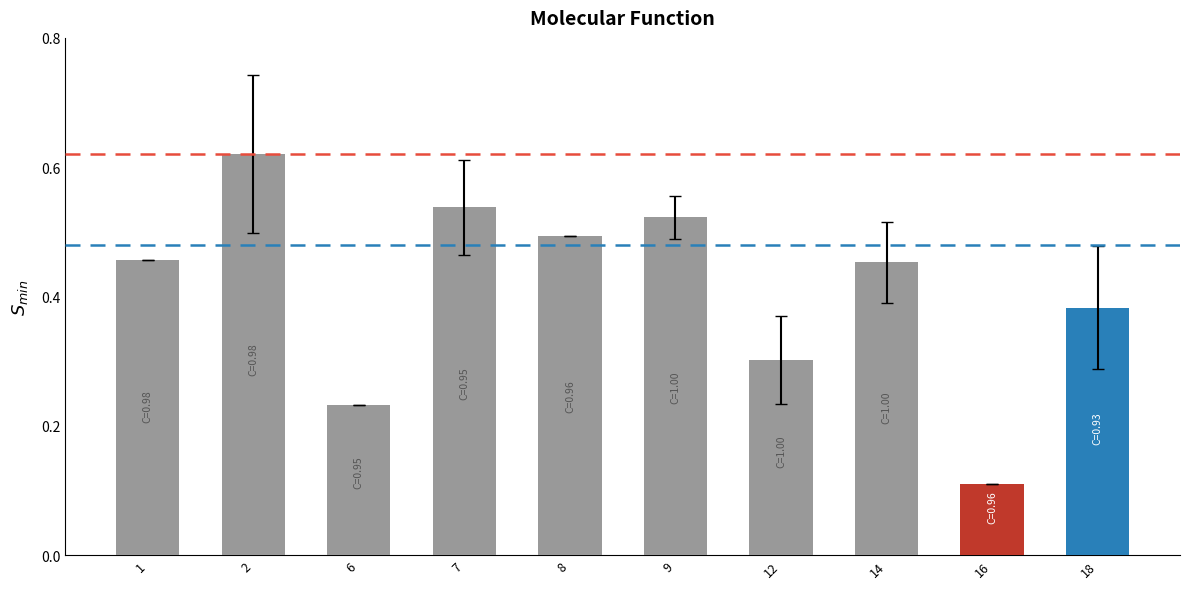

Between 9 and 12, which is larger?

9